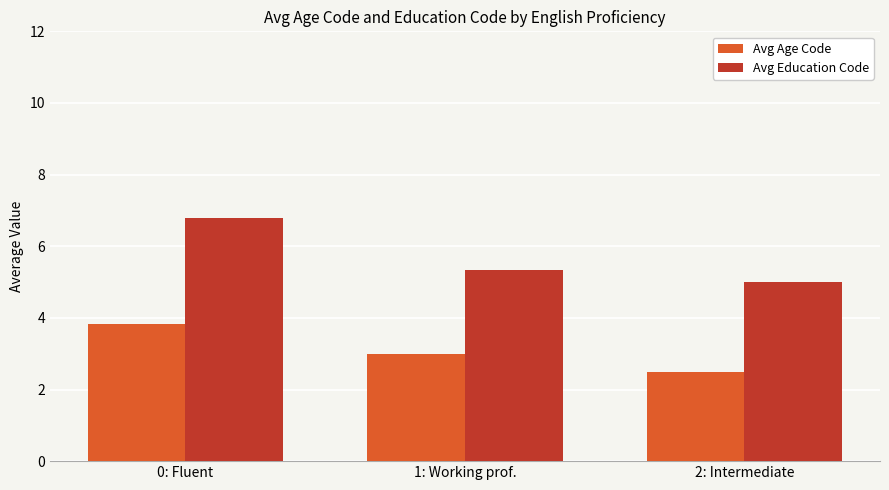

What is the difference between the Avg Education Code values at 2: Intermediate and 1: Working prof.?

0.3